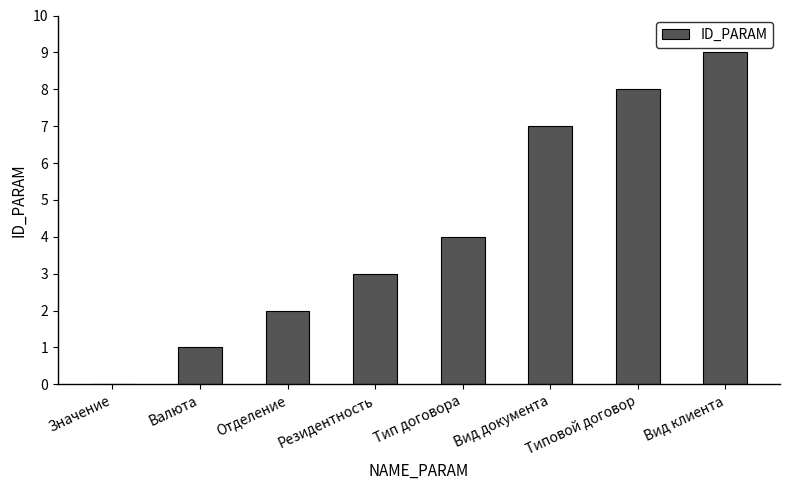

The value at Вид клиента is 3. True or false?

False